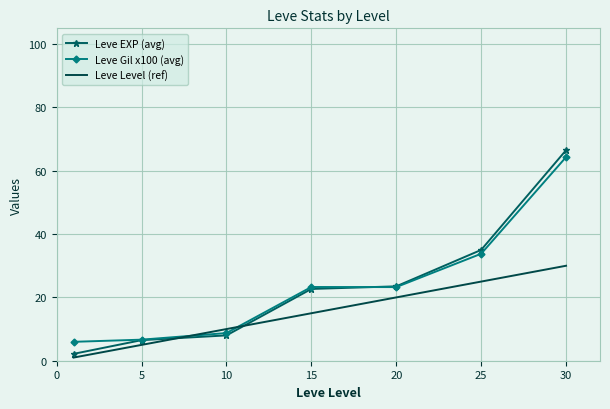

True or false: Leve Level (ref) has more than 2 interior local peaks.

False